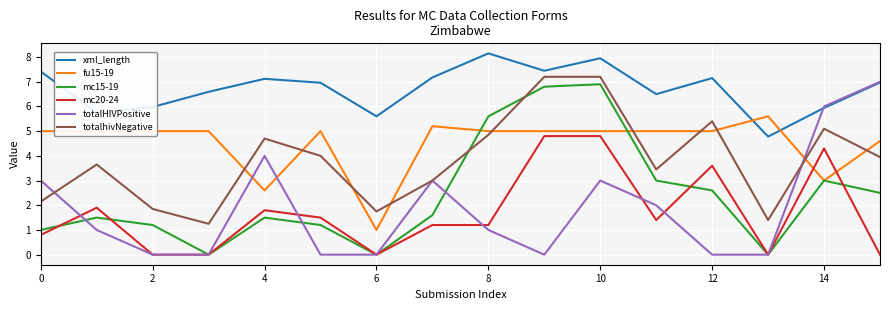

True or false: xml_length and mc15-19 cross at least once.

False